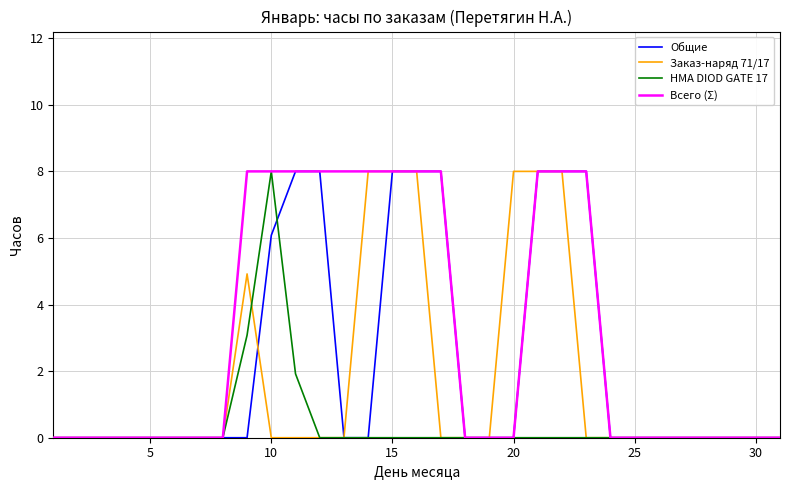

Which series has the largest total across all categories?

Всего (Σ)